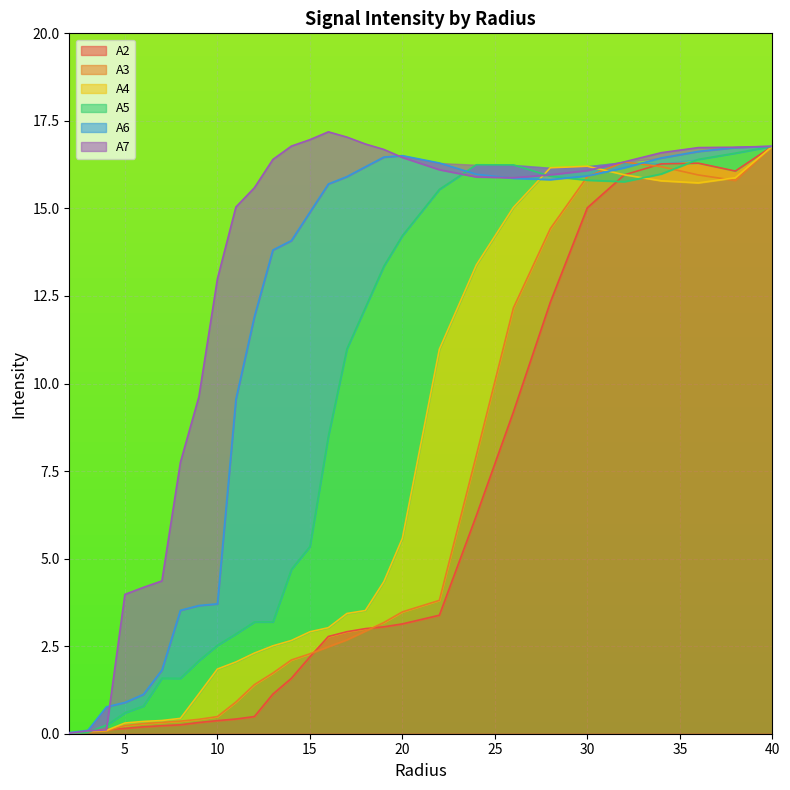

What is the average value of the A6 series?

11.1